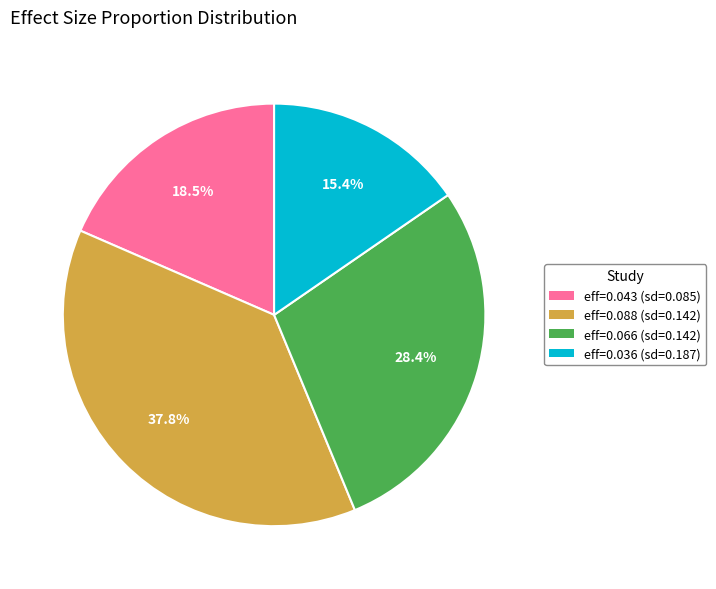

What percentage is NOT represented by eff=0.043 (sd=0.085)?

81.5%